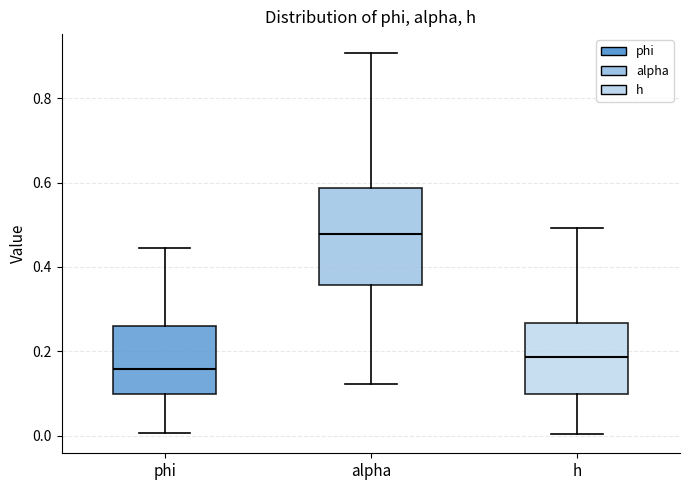

Where does the median line of the box for h sit on the y-axis? The values are not printed on the chart, so give them approximately, as read against the axis.

0.18